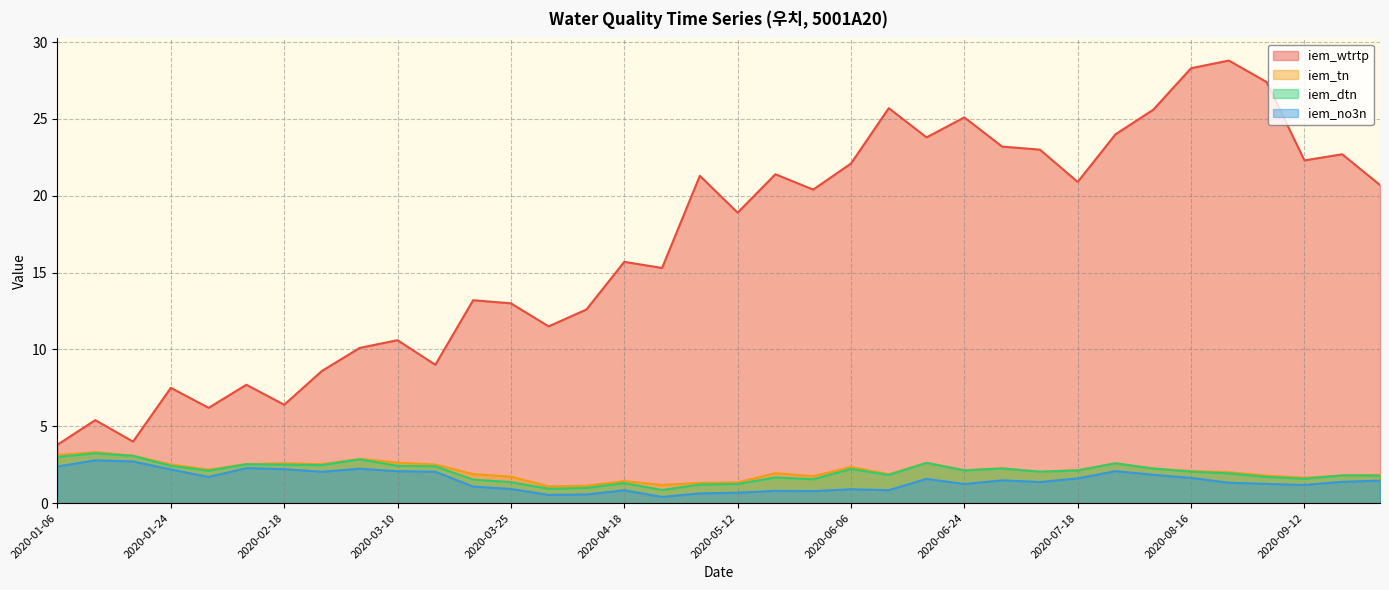

True or false: iem_no3n has more than 0 points higher than both neighbors.

True